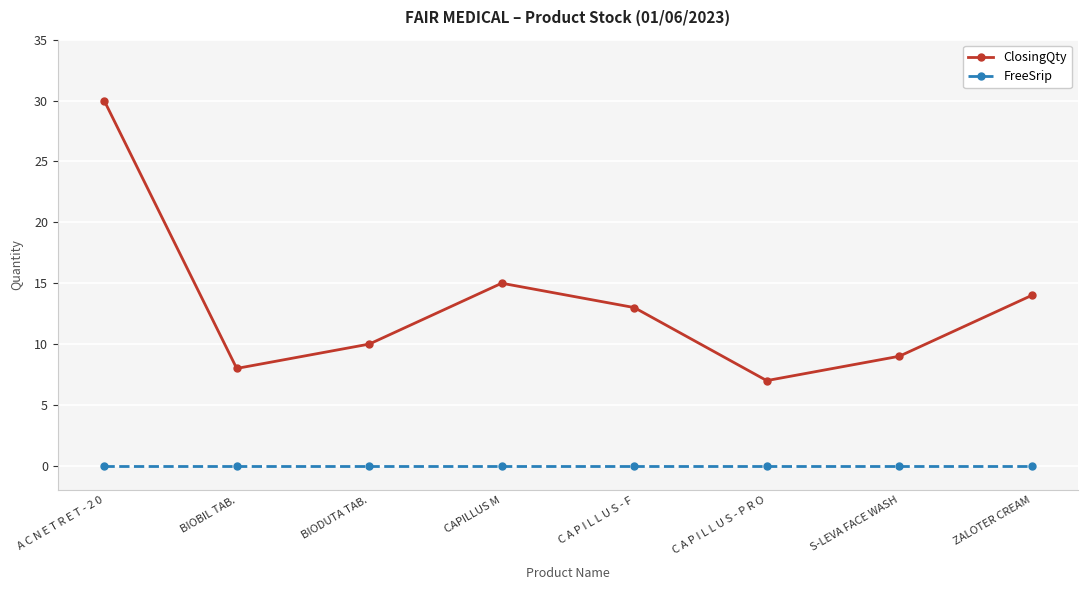

Is it true that ClosingQty equals 30 at A C N E T R E T - 2 0?

True